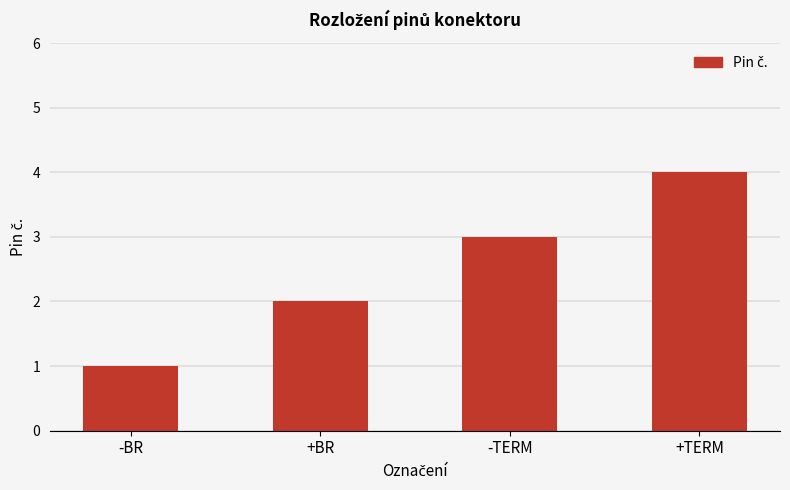

What is the minimum value shown in the chart?

1